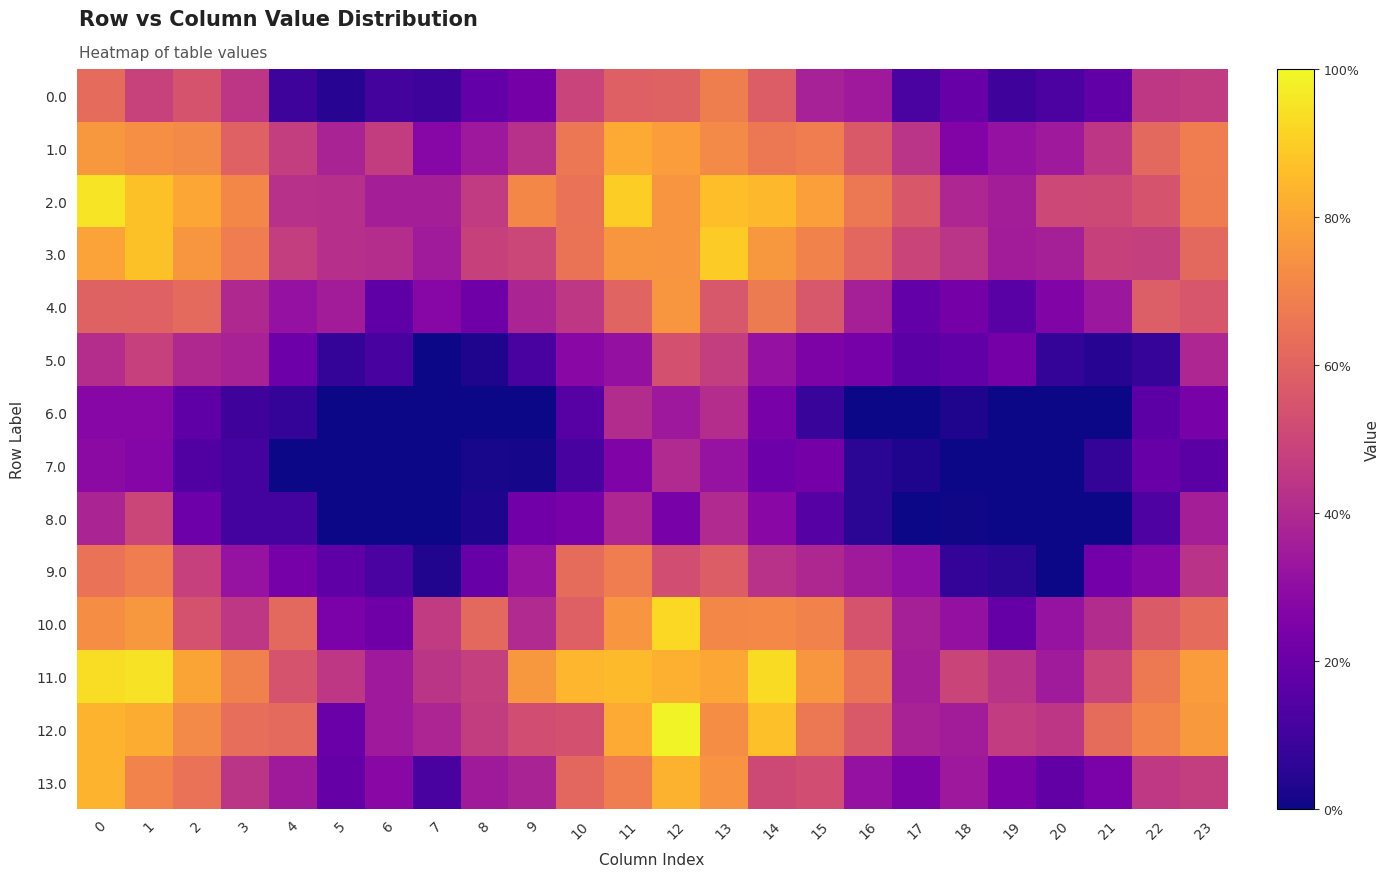

At 20, list the series in order from largest to smallest.

2.0, 12.0, 3.0, 11.0, 1.0, 10.0, 4.0, 13.0, 0.0, 5.0, 6.0, 7.0, 8.0, 9.0